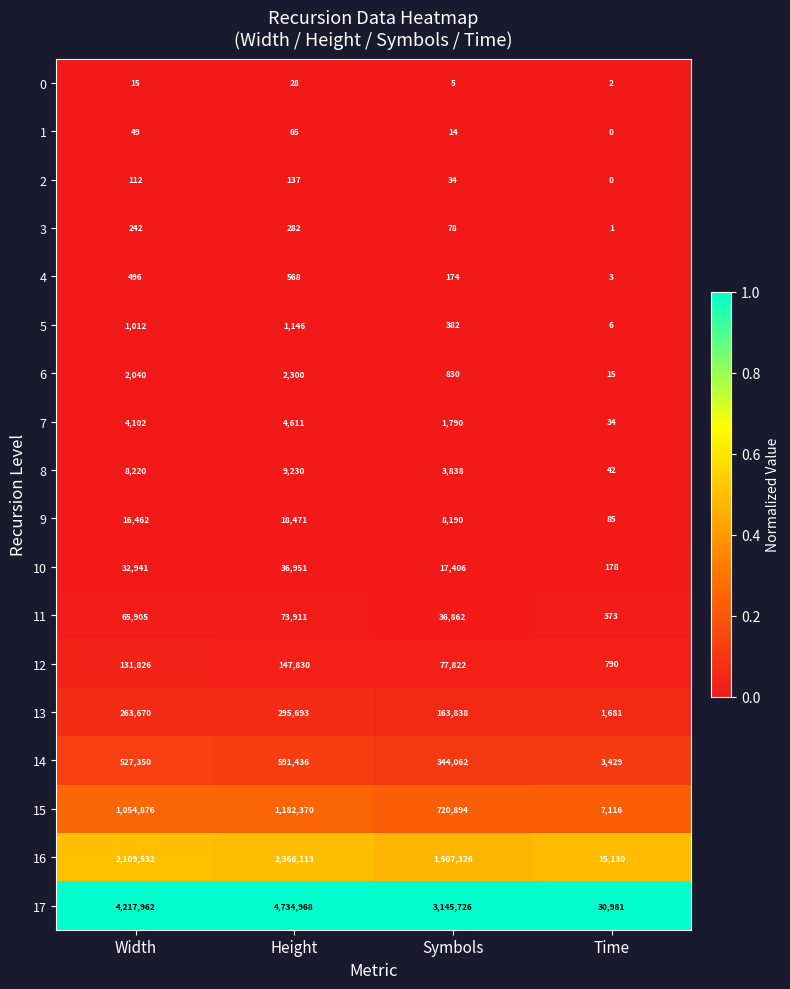

At which category does the chart reach its minimum across all series?

Time